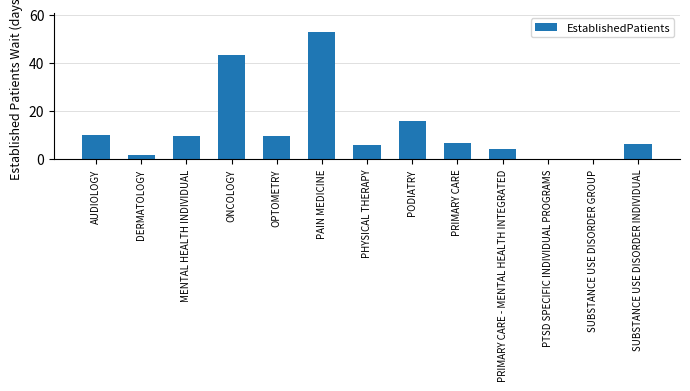

At which category does the chart reach its peak across all series?

PAIN MEDICINE